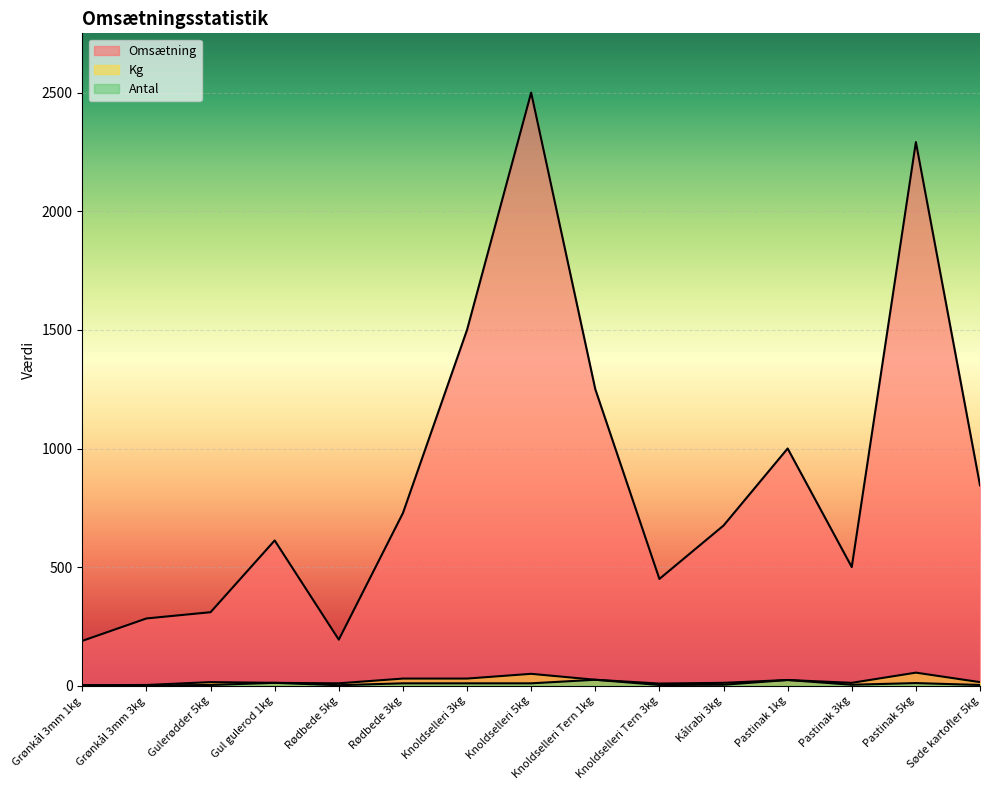

The value of Omsætning at Knoldselleri Tern 3kg is 450.1. True or false?

True